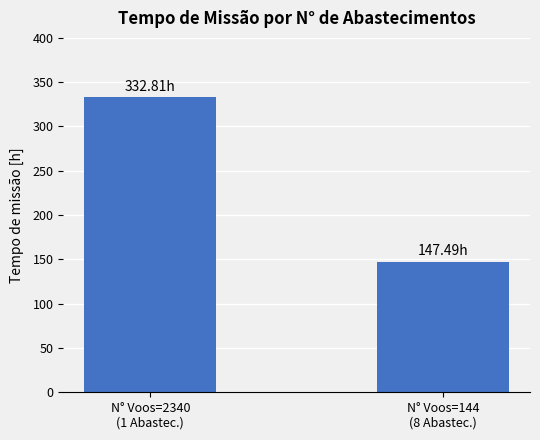

What is the label of the 1st bar from the left?

N° Voos=2340
(1 Abastec.)